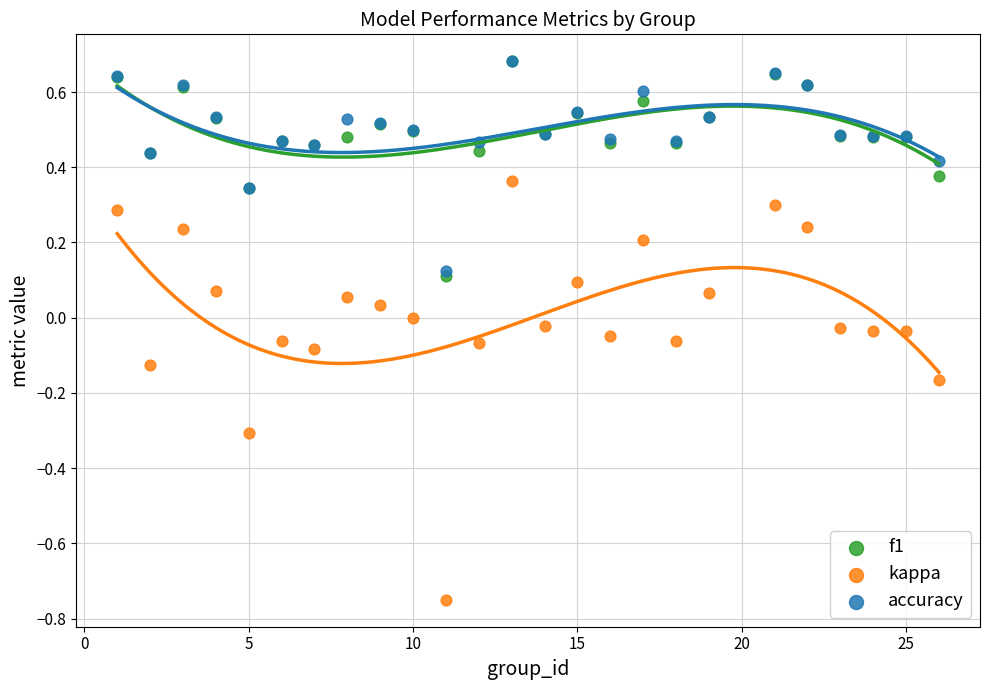

What are all the series names shown in the legend?

f1, kappa, accuracy